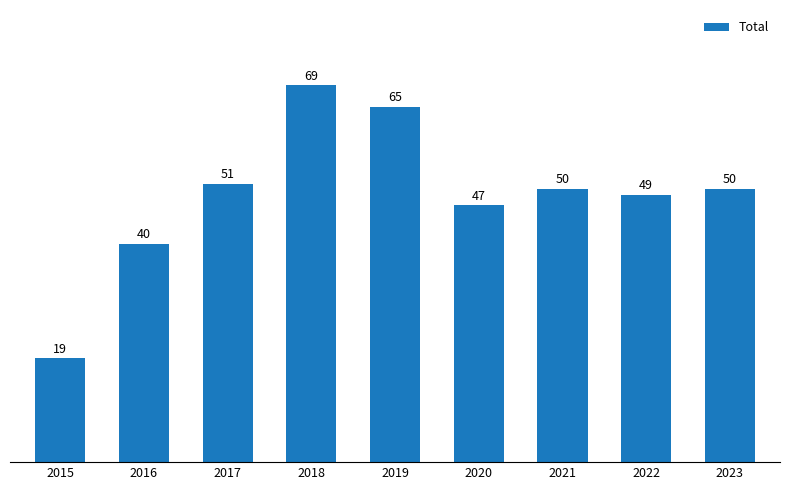

How many bars are there in total?

9